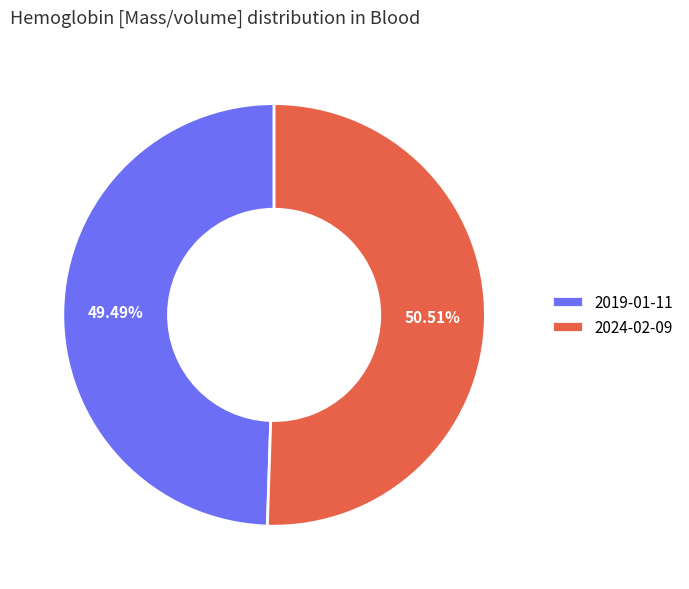

Between 2024-02-09 and 2019-01-11, which is larger?

2024-02-09